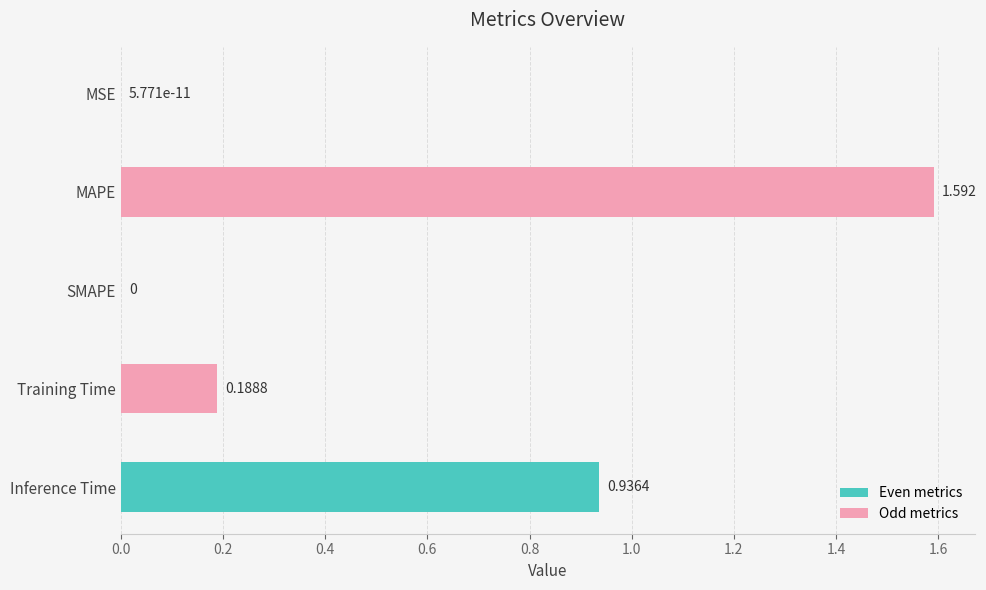

At which category does the chart reach its peak across all series?

MAPE